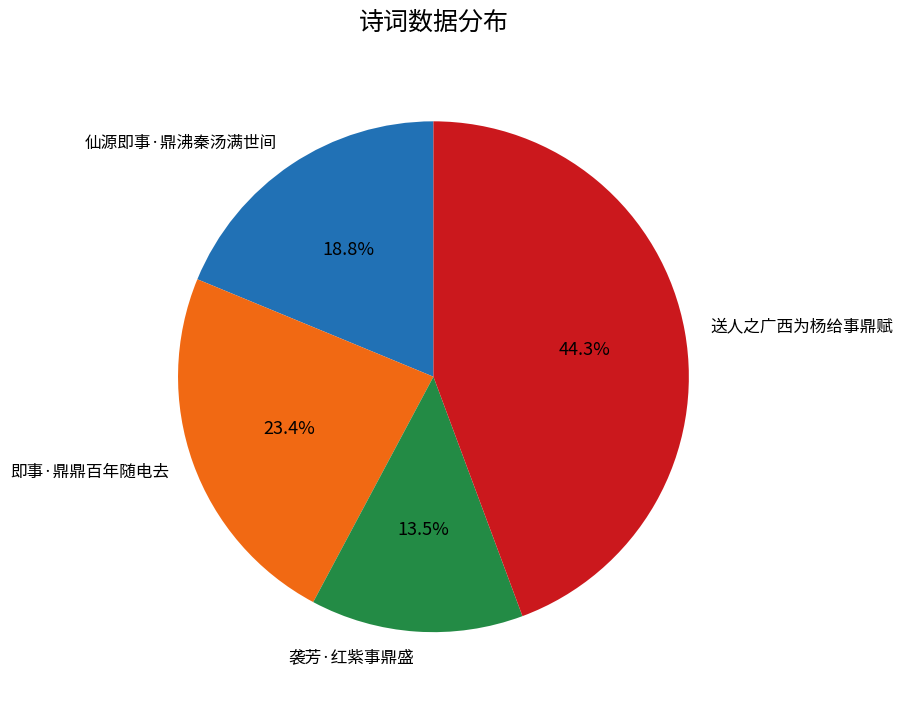

To the nearest percent, what percentage of the pie is 送人之广西为杨给事鼎赋?

44%